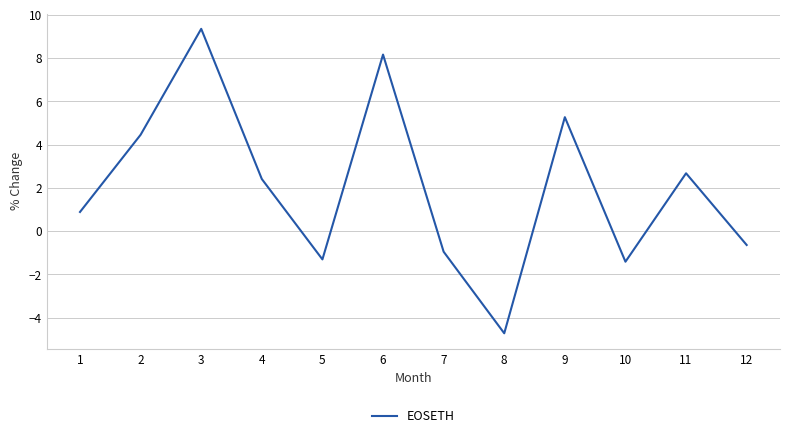

Reading left to right, extract all data points from this chart.

1=0.9	2=4.5	3=9.3	4=2.4	5=-1.3	6=8.2	7=-0.9	8=-4.7	9=5.3	10=-1.4	11=2.7	12=-0.6